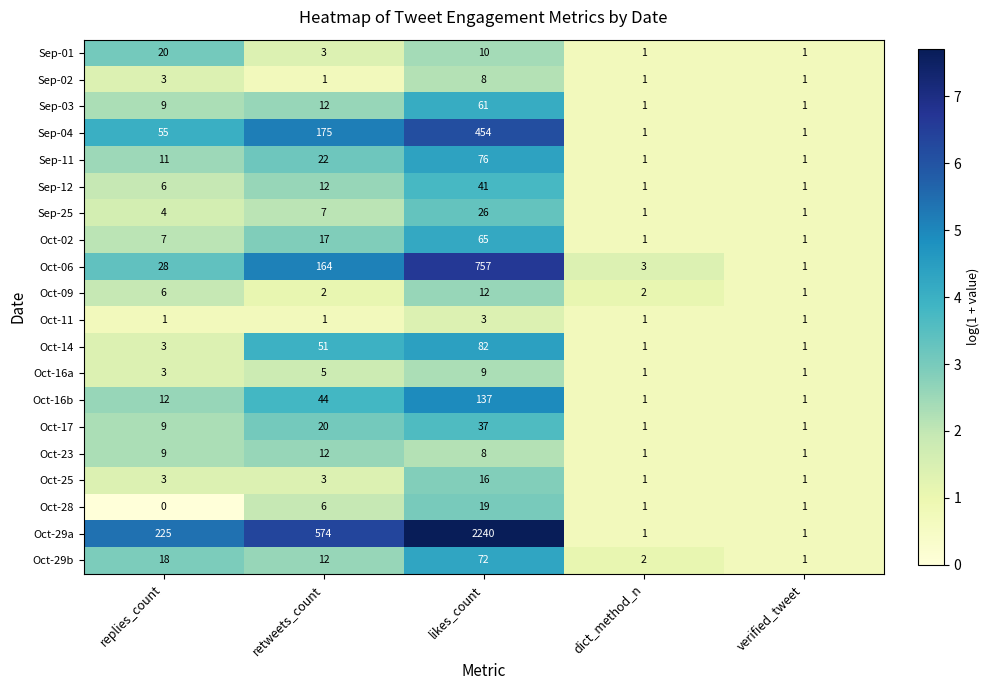

The value of Sep-12 at likes_count is 54. True or false?

False